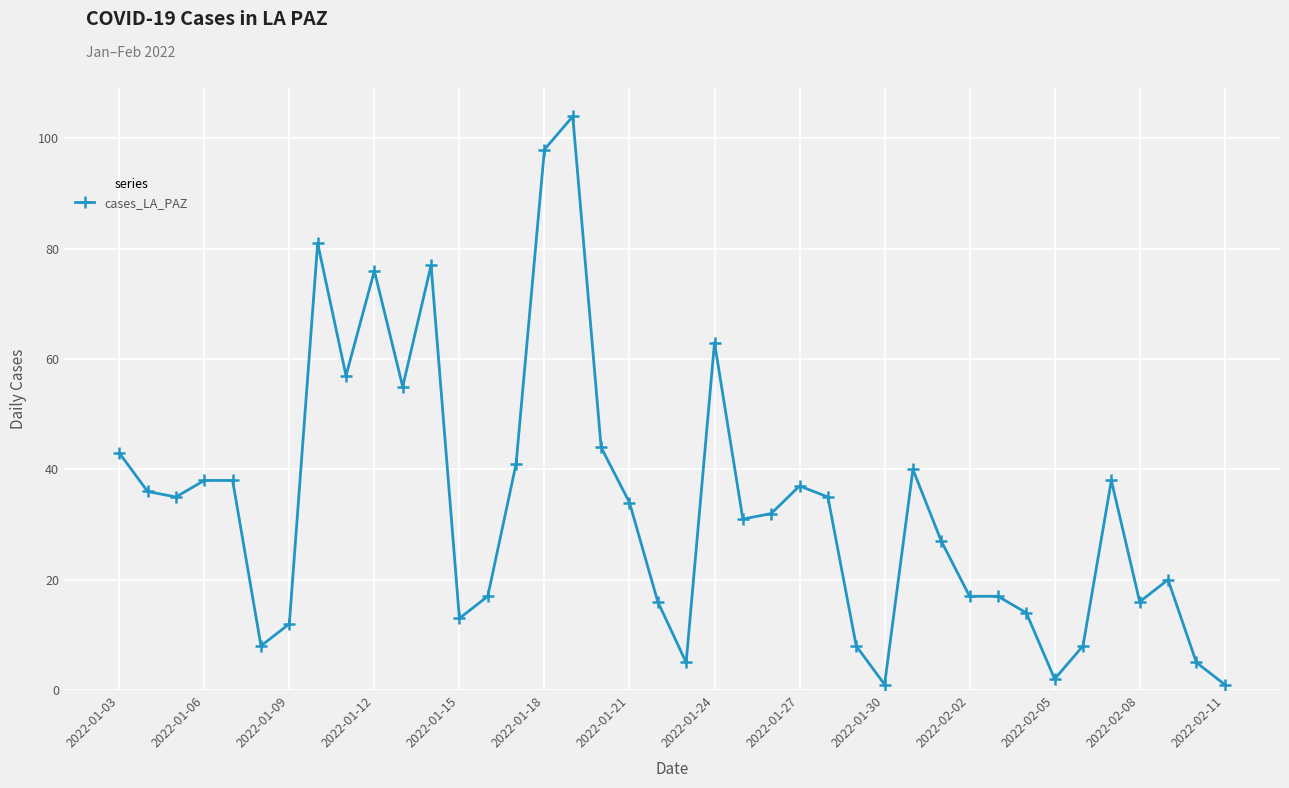

What is the difference between the maximum and minimum values?

103